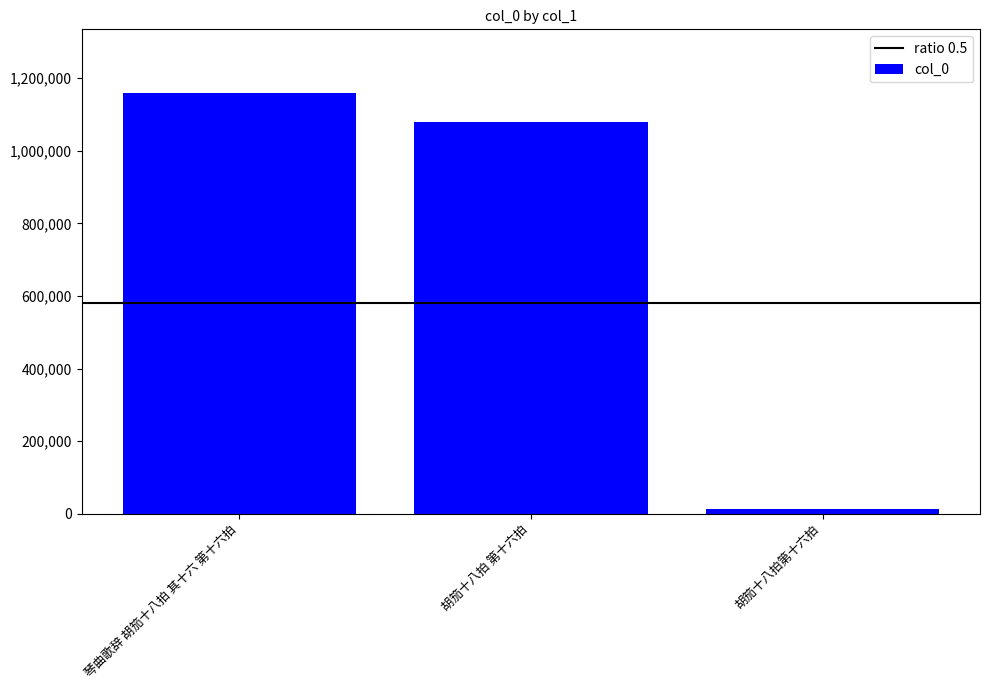

What is the change in value from 胡笳十八拍 第十六拍 to 胡笳十八拍第十六拍?

-1064982